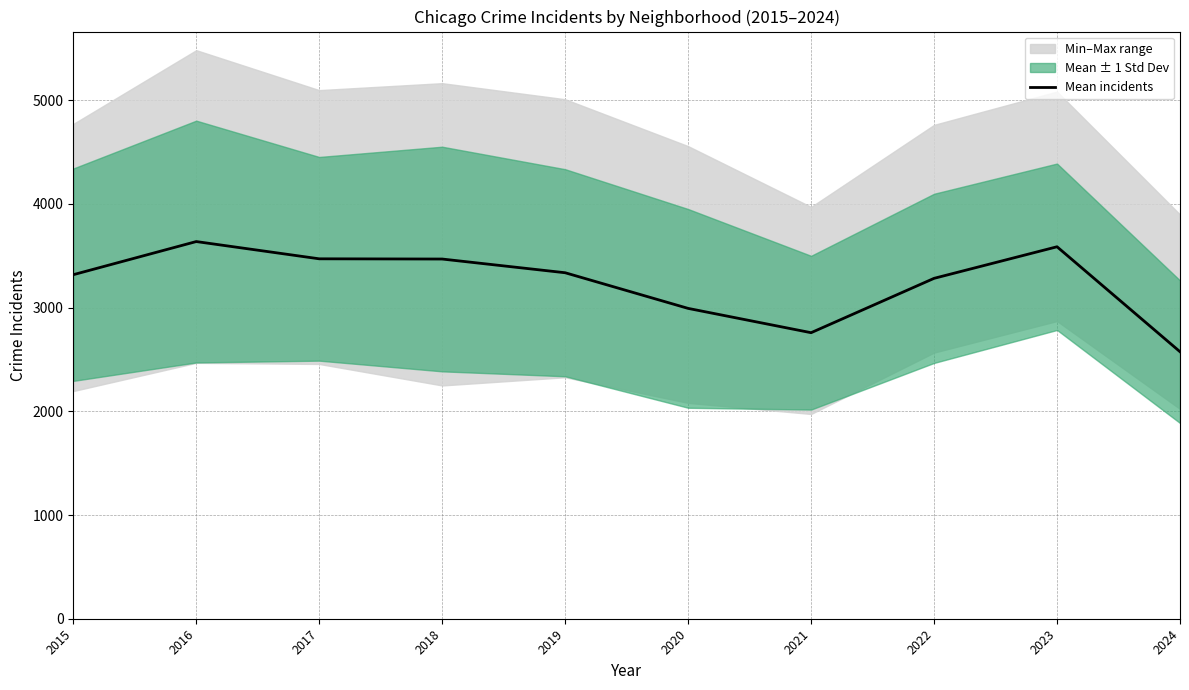

What is the sum of the values at 2016 and 2023?

7222.2